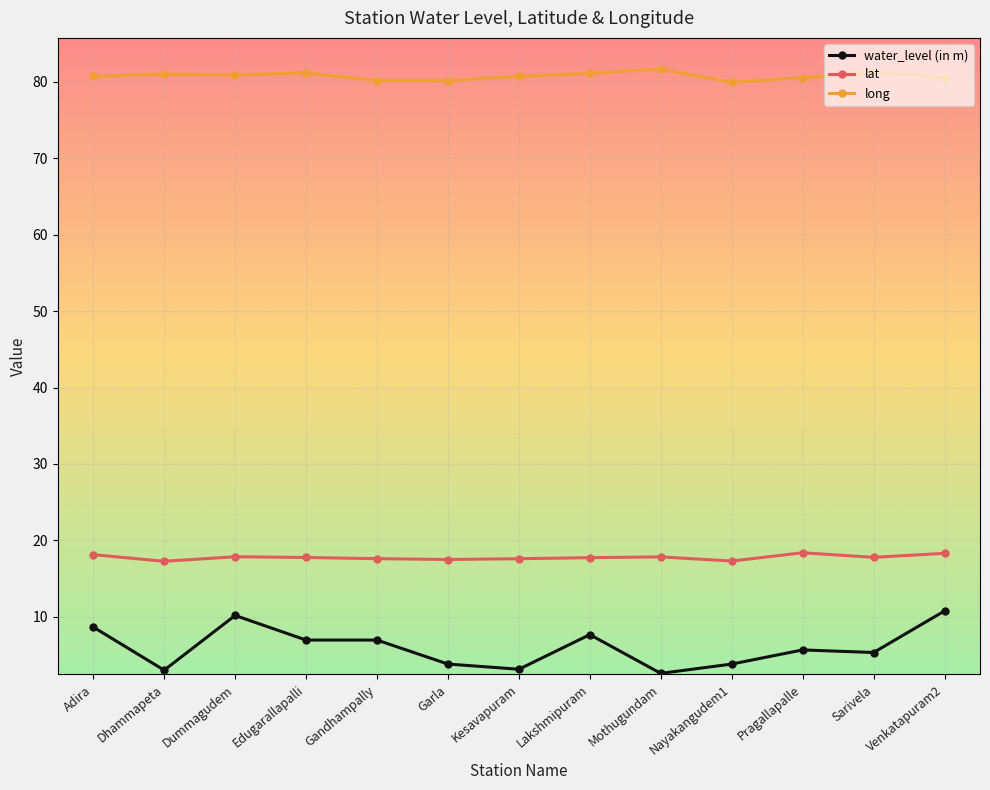

Rank the series by their maximum value, from highest to lowest.

long, lat, water_level (in m)